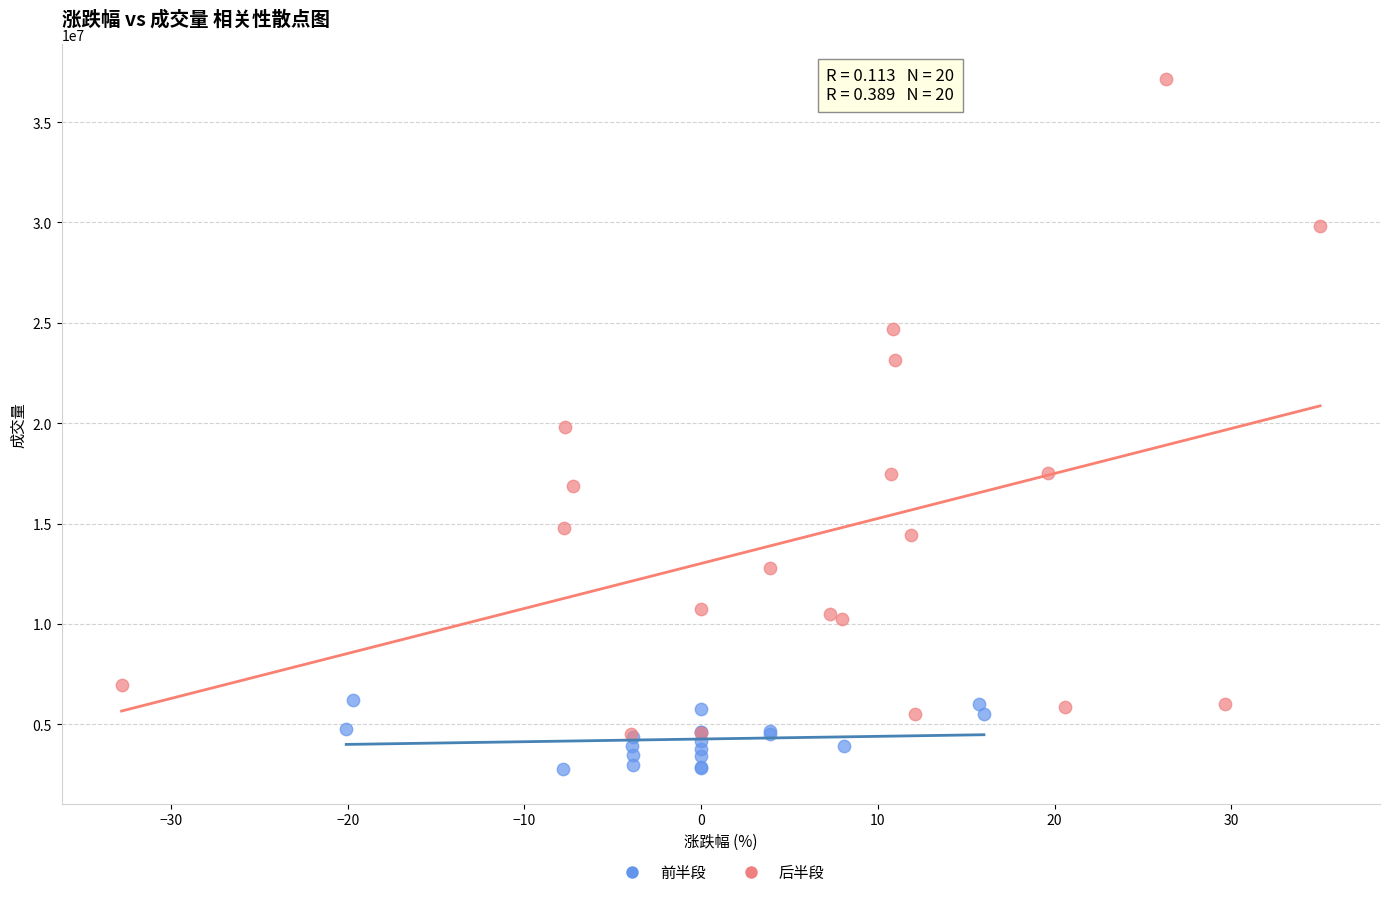

Which series reaches the maximum Y coordinate?

后半段